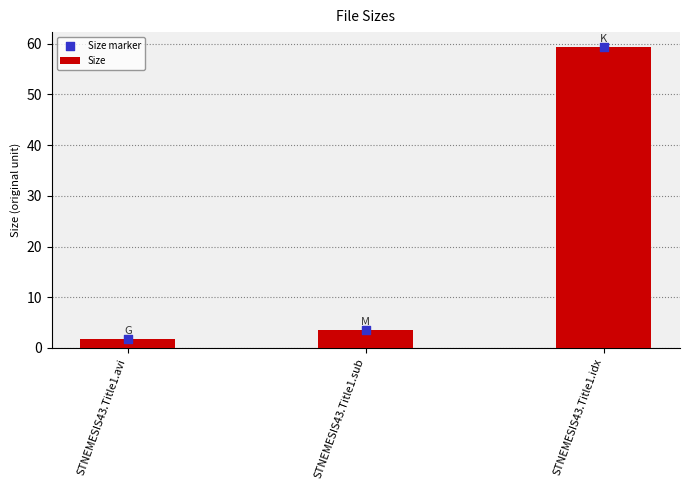

Is the value of Size marker at STNEMESIS43.Title1.avi greater than the value of Size at STNEMESIS43.Title1.idx?

No